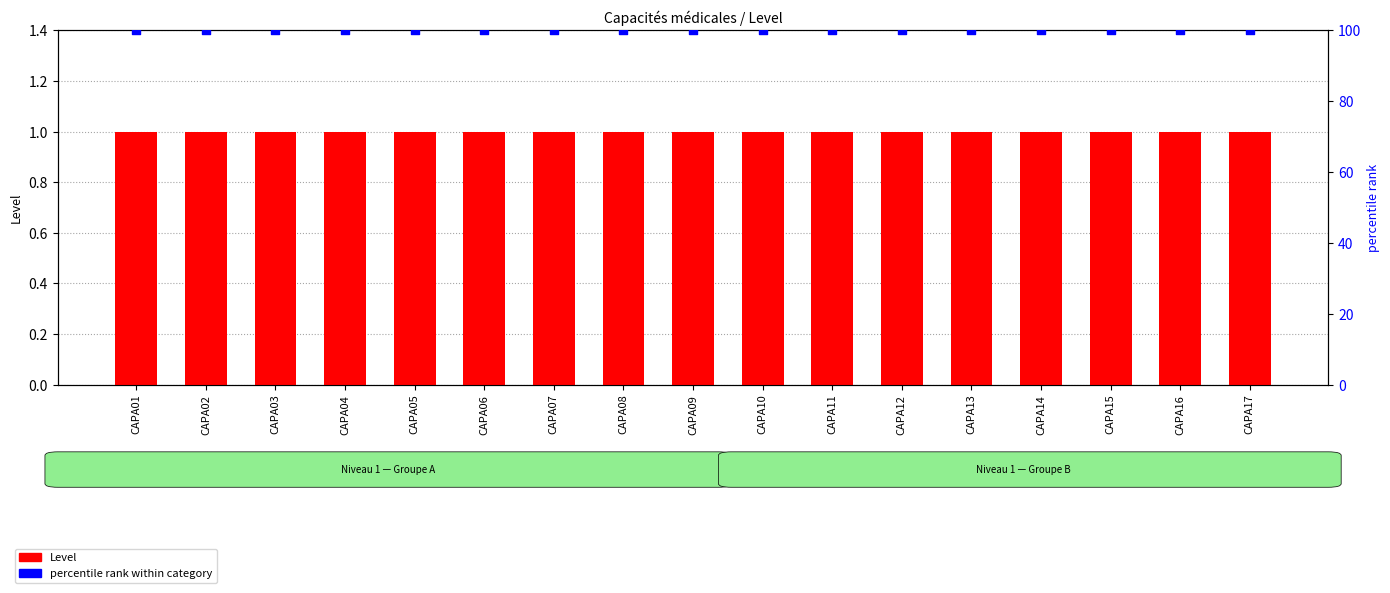

Which series contains the lowest Y value?

Level